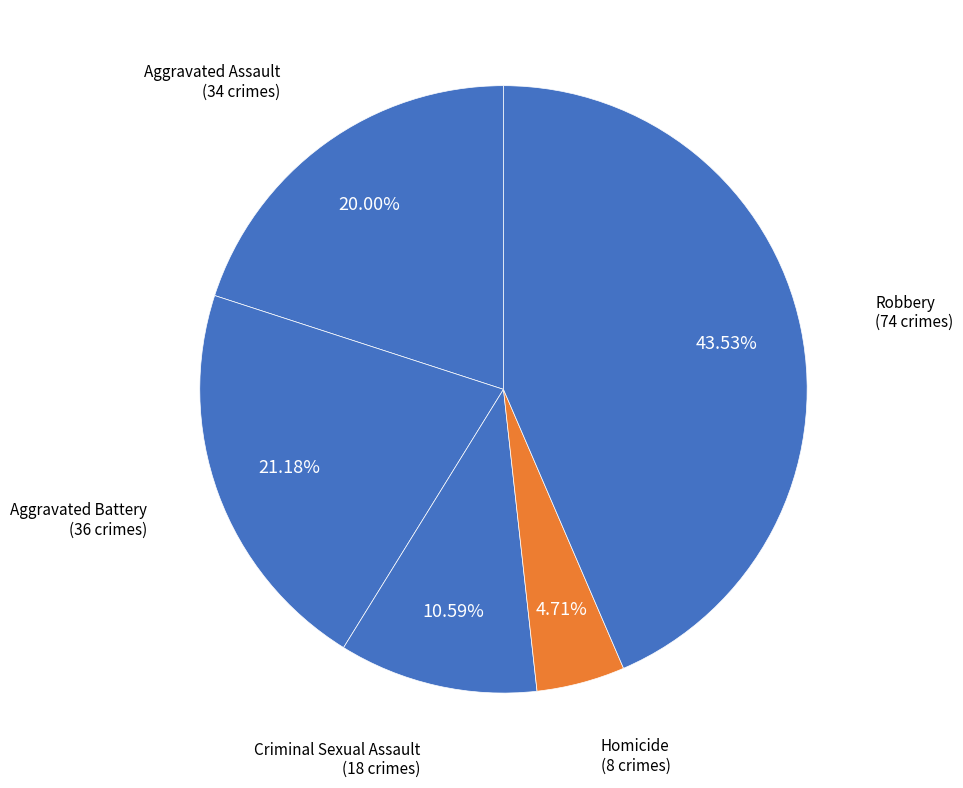

To the nearest percent, what percentage of the pie is Aggravated Assault?

20%